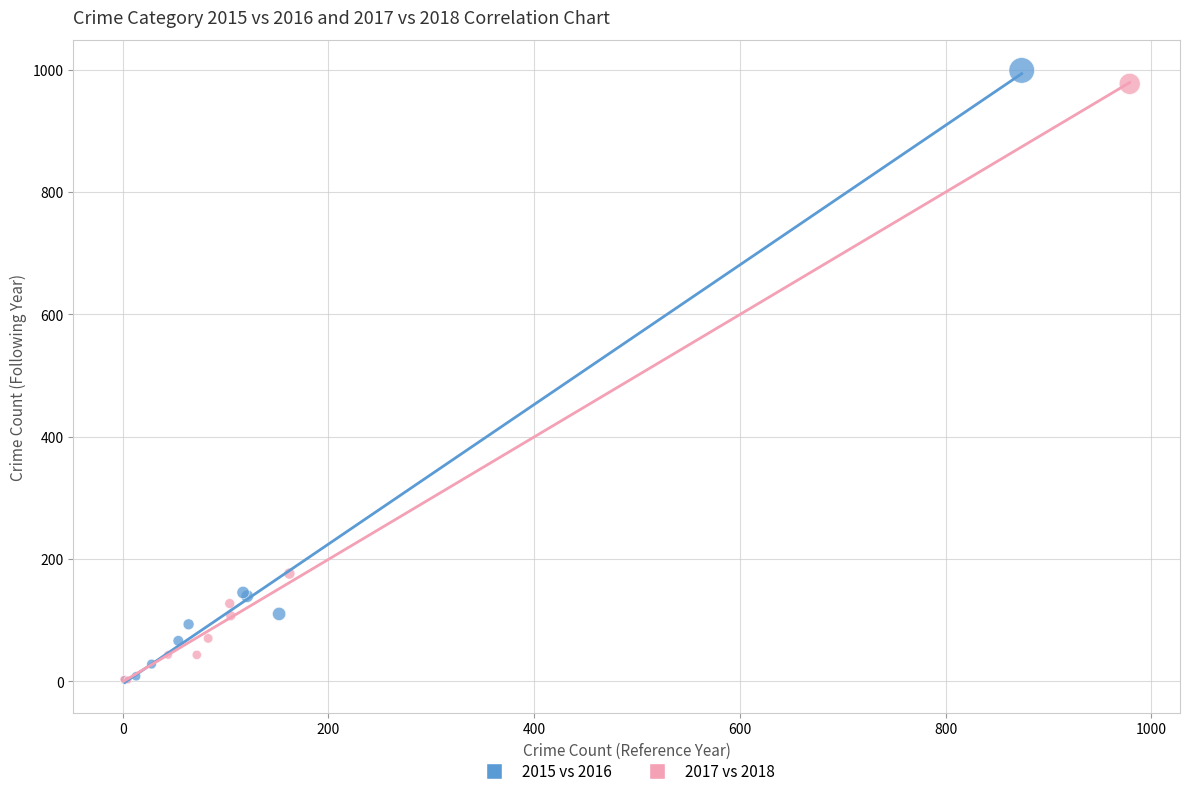

Which series has the largest Y range (max minus min)?

2015 vs 2016